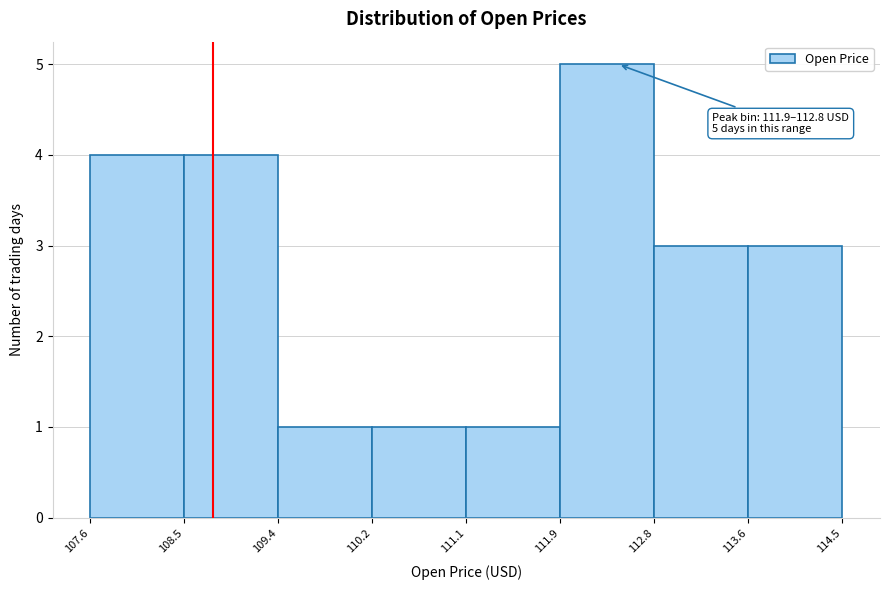

Which range on the x-axis has the tallest bar?

111.9 to 112.8